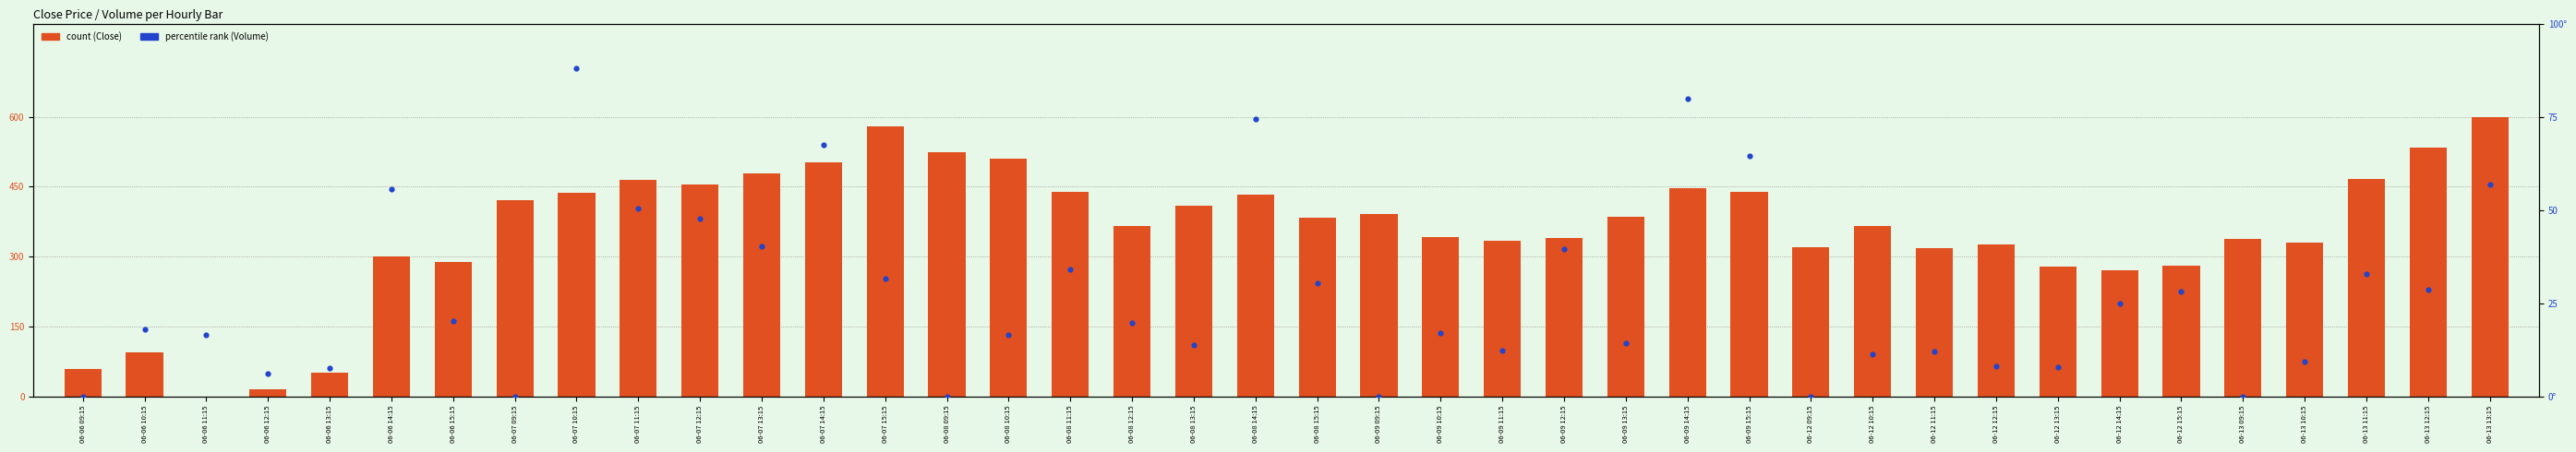

Which series contains the highest Y value?

Volume